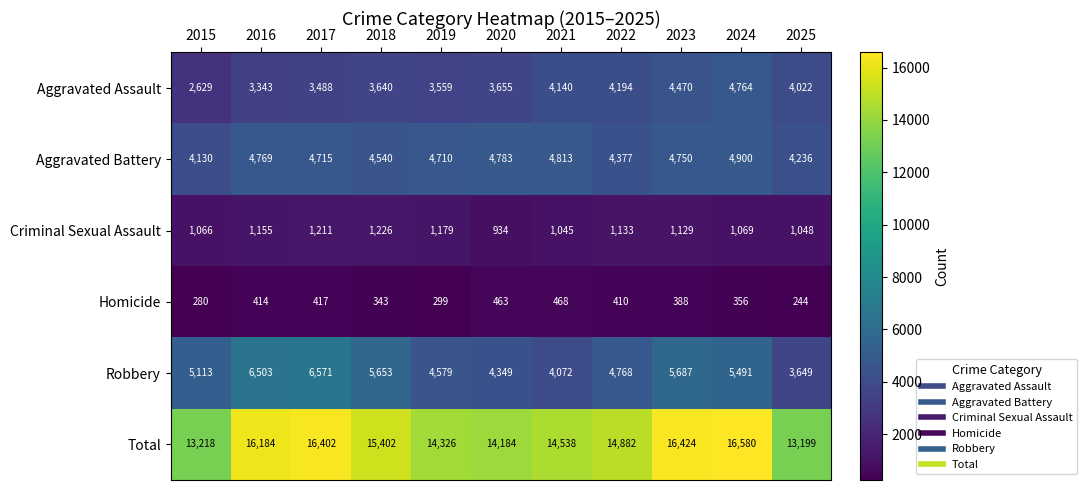

Which series changed the most between 2015 and 2018?

Total